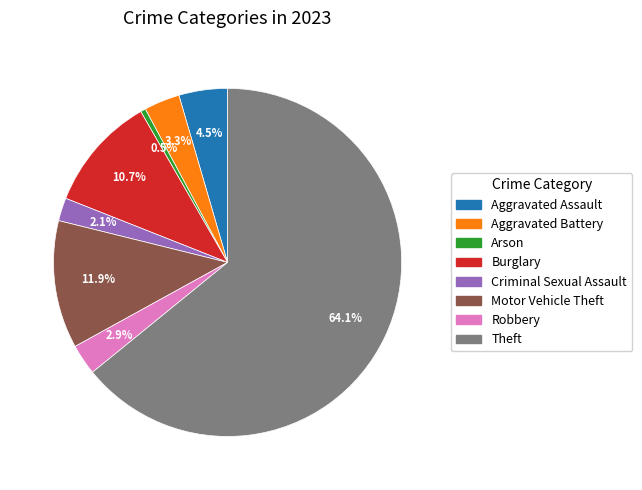

What is the ratio of the value at Aggravated Battery to the value at Motor Vehicle Theft?

0.3